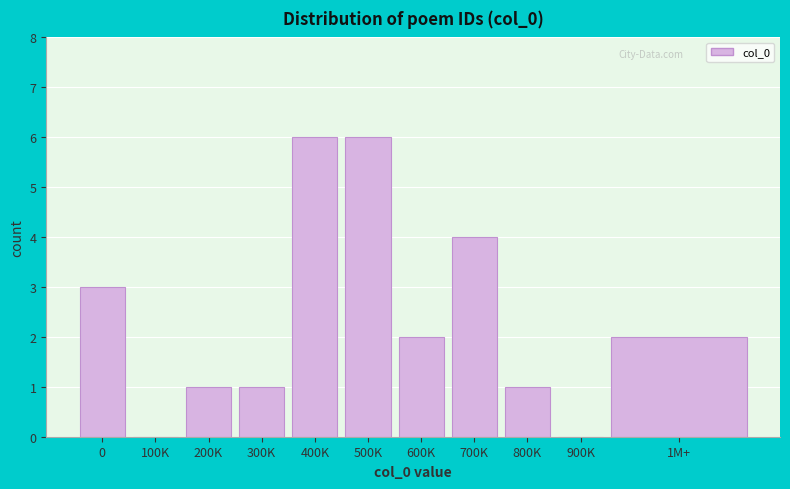

Reading right to left, list all the values displayed in this chart.

1M+=2	900K=0	800K=1	700K=4	600K=2	500K=6	400K=6	300K=1	200K=1	100K=0	0=3